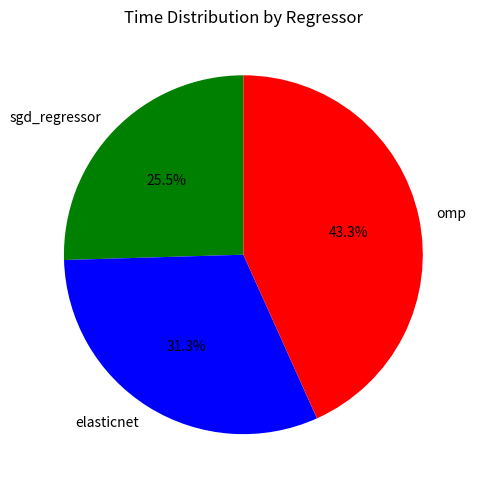

What percentage do elasticnet and omp together represent?

74.5%